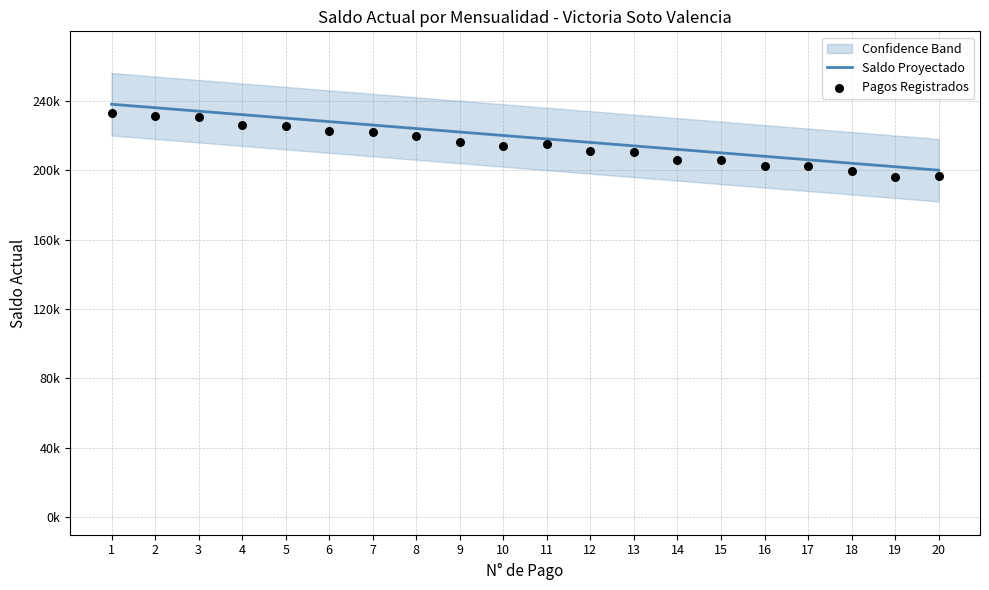

What is the total value across all series at 13?

424500